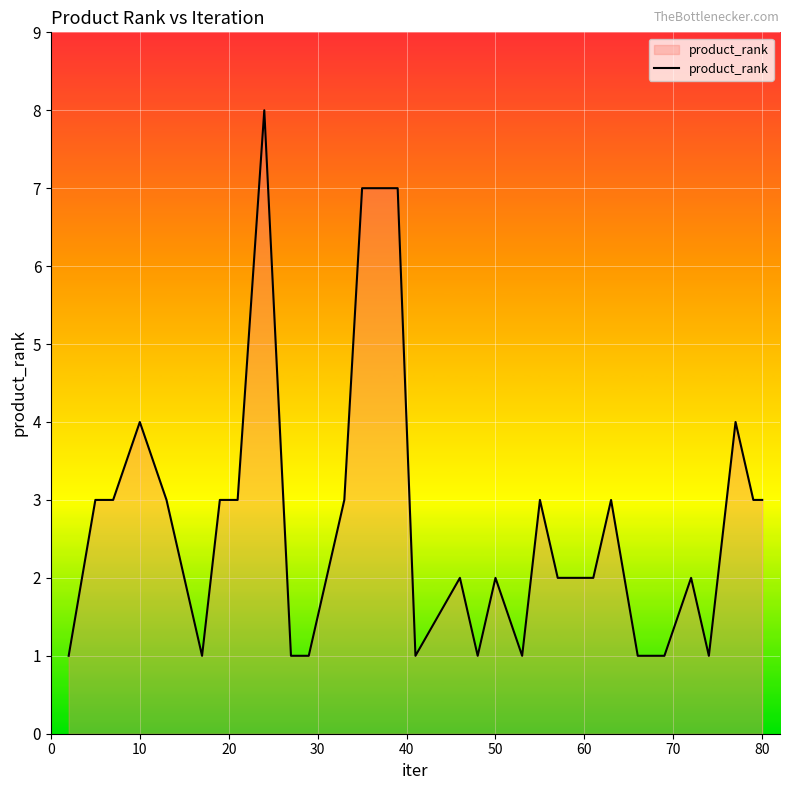

What is the greatest value displayed?

8